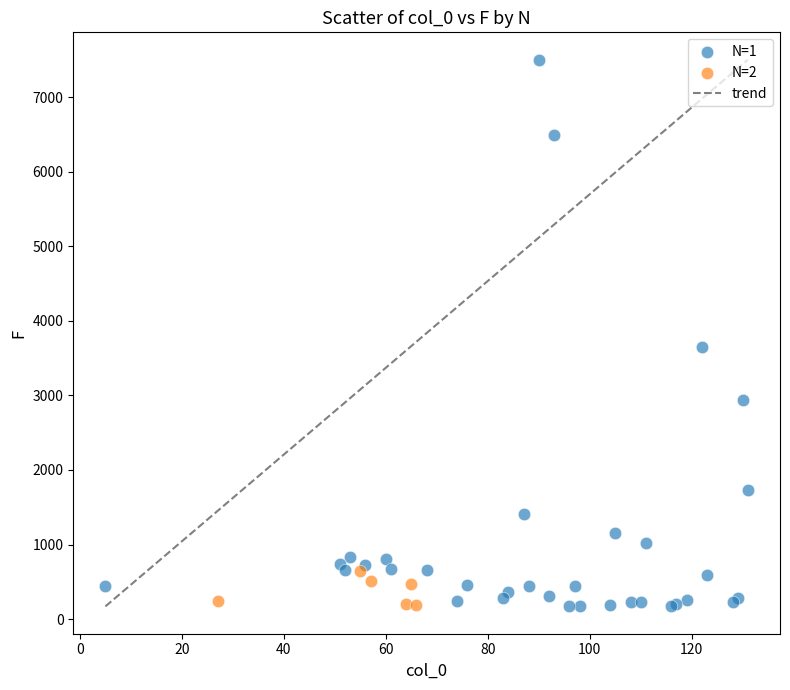

Which series has the widest spread of Y values?

N=1